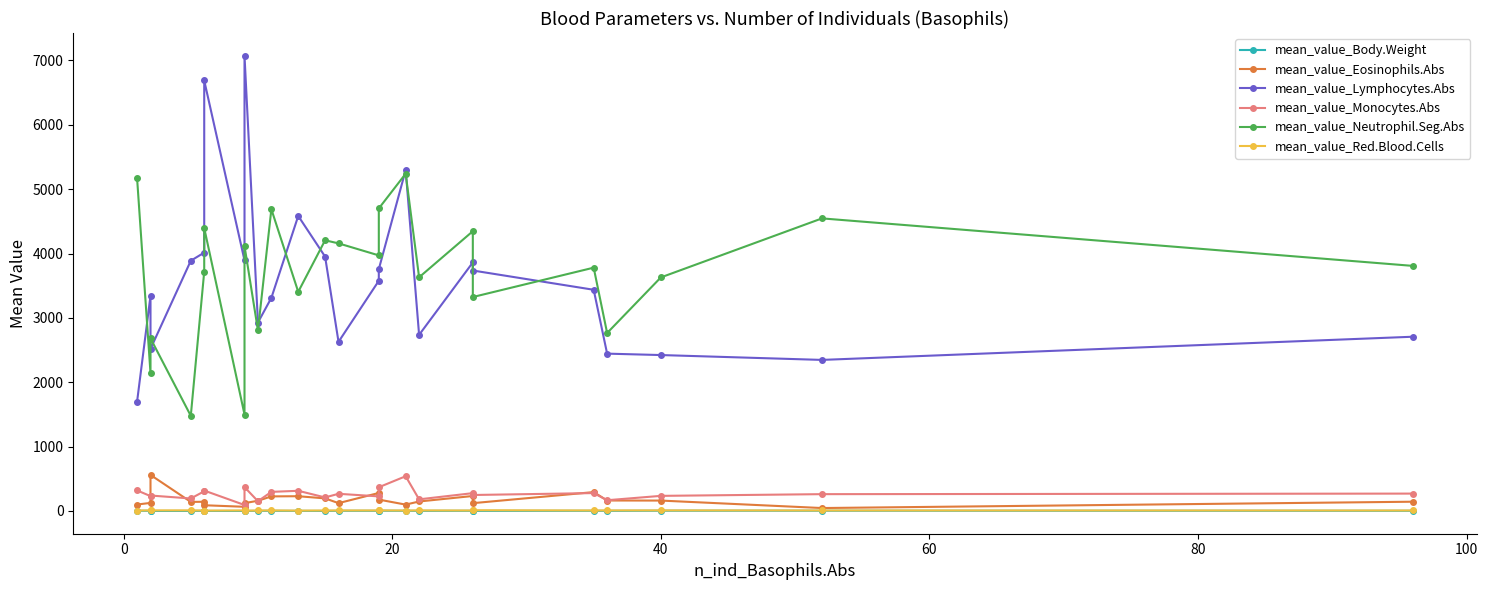

Which series ends up on top after the final intersection of mean_value_Lymphocytes.Abs and mean_value_Neutrophil.Seg.Abs?

mean_value_Neutrophil.Seg.Abs